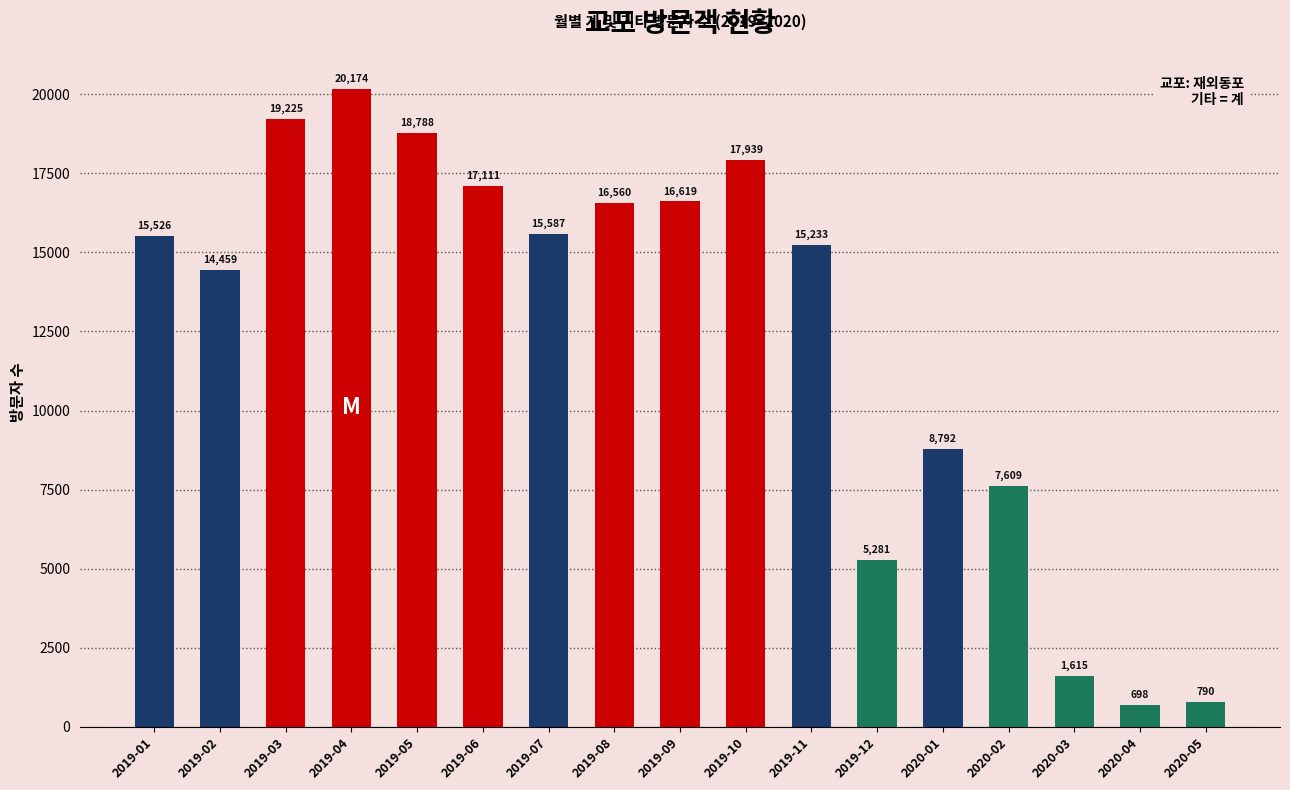

Where is the data nearest to the value 10436?

2020-01